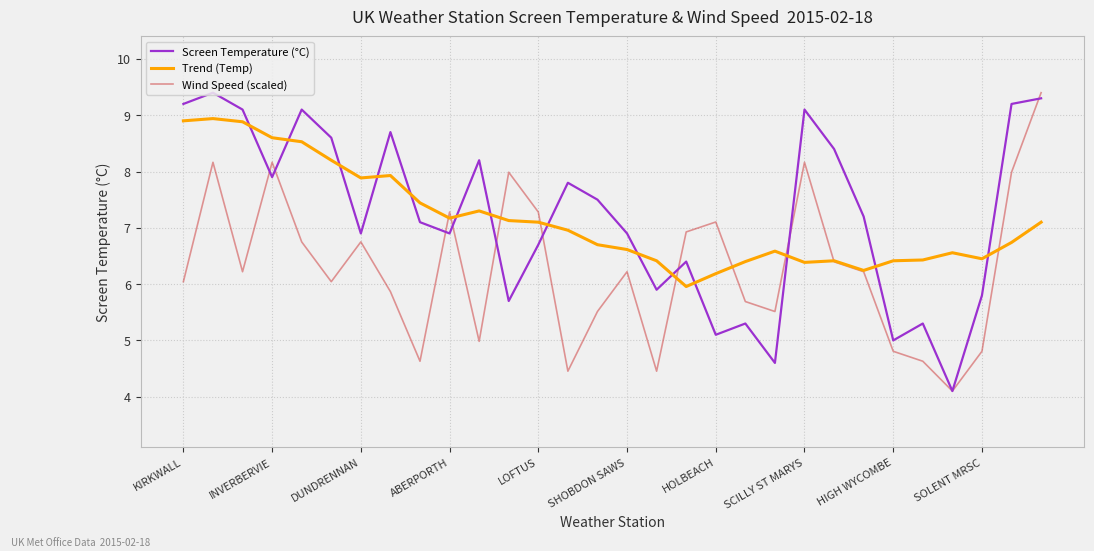

What is the maximum value for Wind Speed (scaled)?

9.4